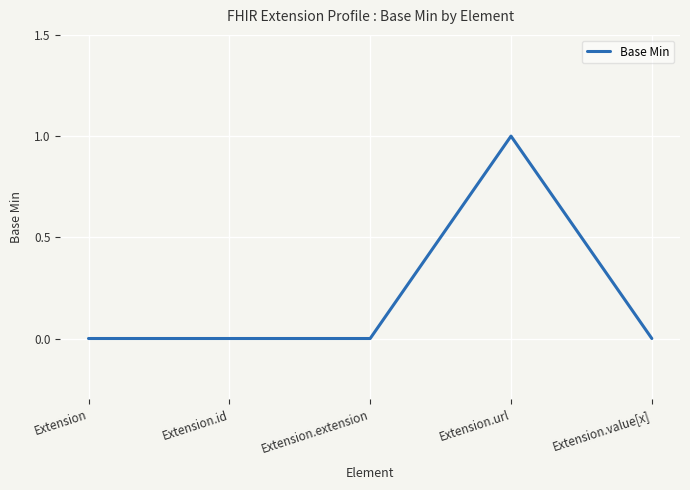

Reading left to right, transcribe all the data shown in this chart.

Extension=0	Extension.id=0	Extension.extension=0	Extension.url=1	Extension.value[x]=0